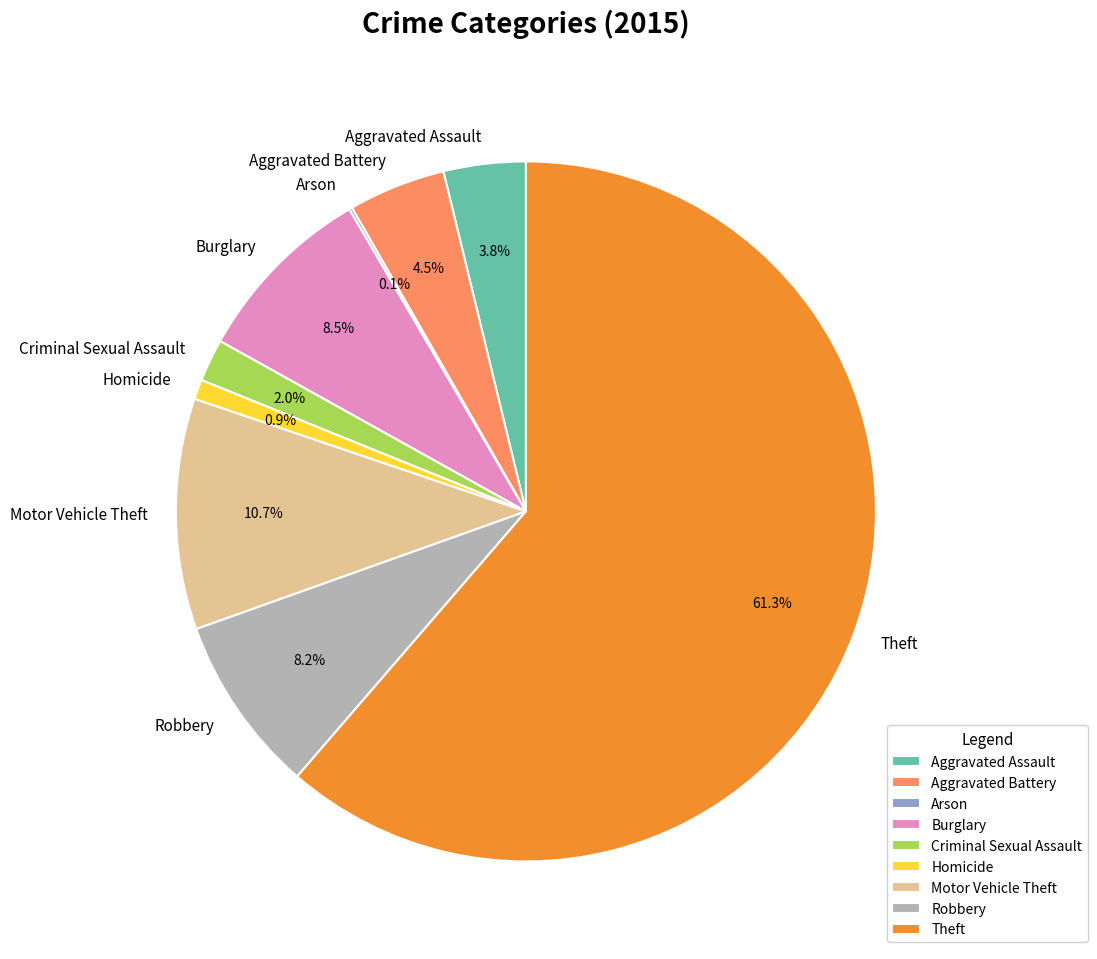

Which slice is the largest?

Theft